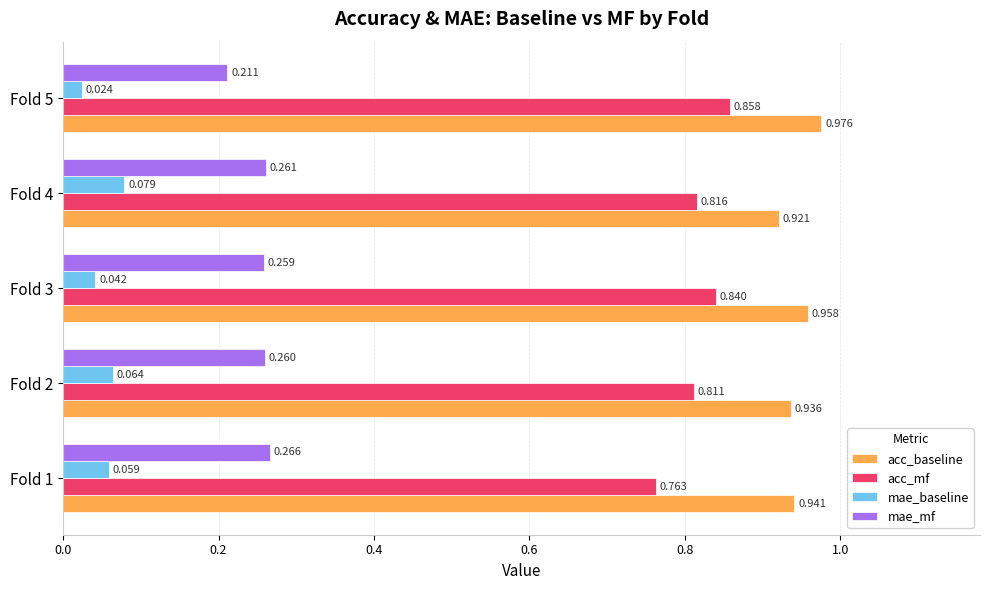

At Fold 3, list the series in order from smallest to largest.

mae_baseline, mae_mf, acc_mf, acc_baseline